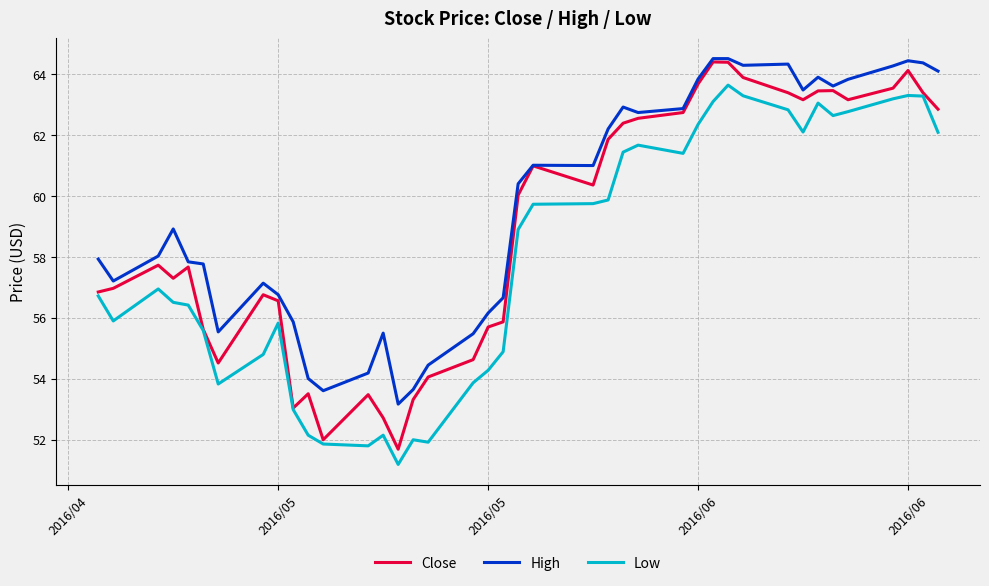

Which series has the widest spread of values?

Close